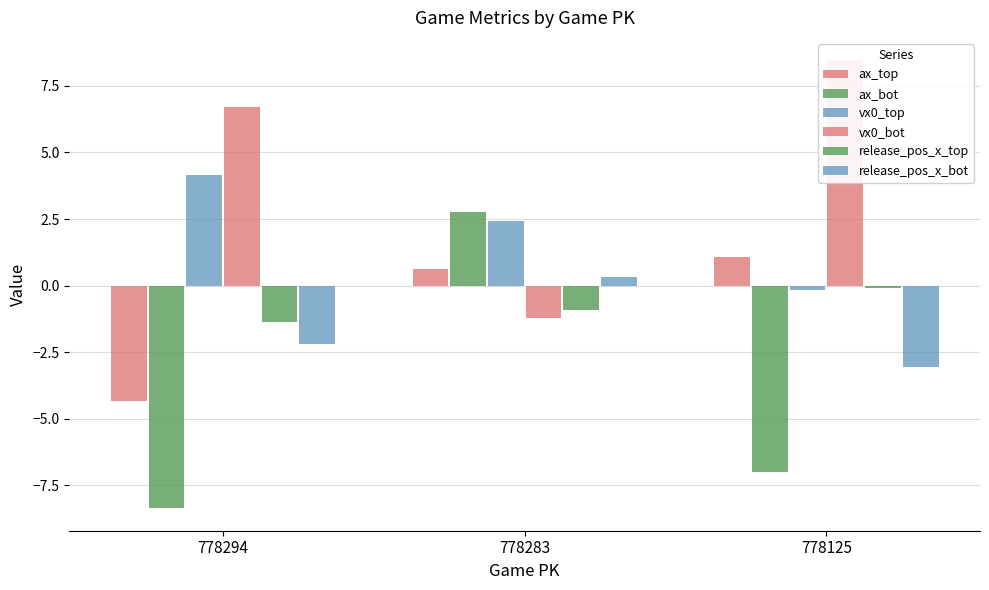

Rank the series at 778283 from lowest to highest value.

vx0_bot, release_pos_x_top, release_pos_x_bot, ax_top, vx0_top, ax_bot